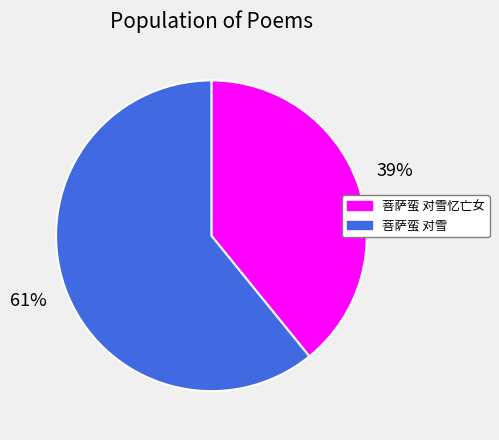

Is the sum of 菩萨蛮 对雪忆亡女 and 菩萨蛮 对雪 greater than half?

Yes